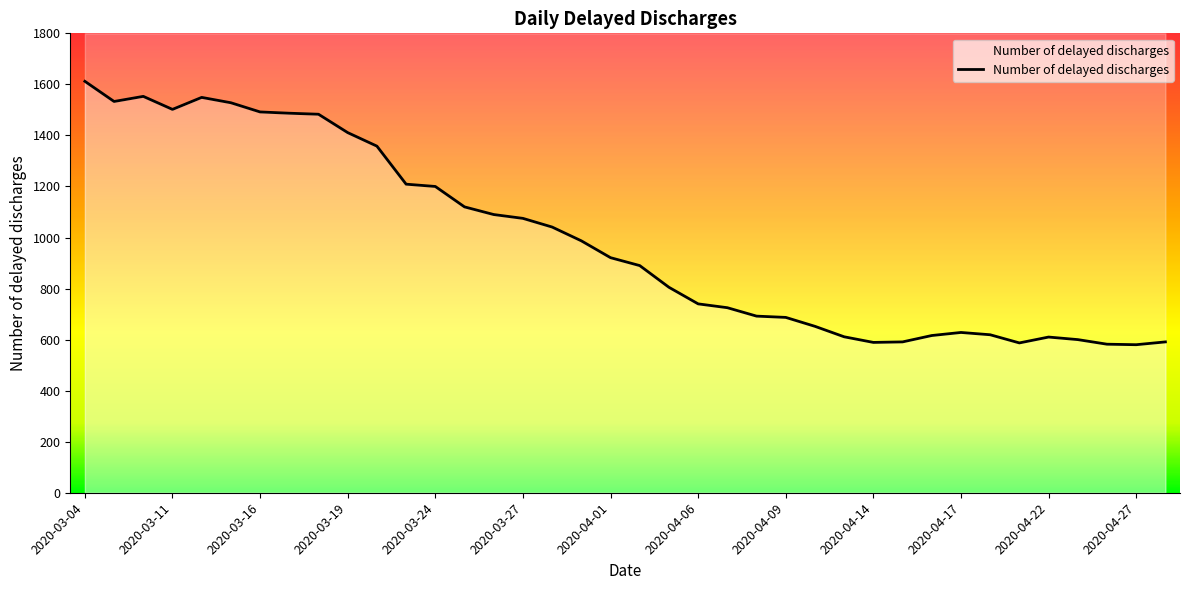

True or false: there are more than 1 points higher than both neighbors.

True